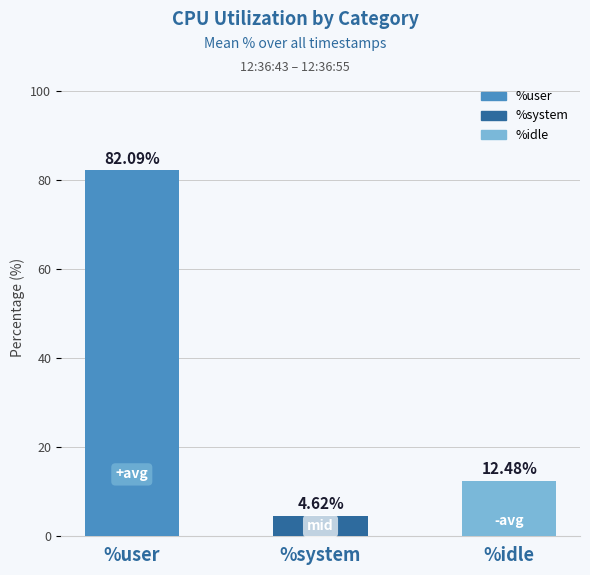

What is the difference between the values at %idle and %system?

7.9